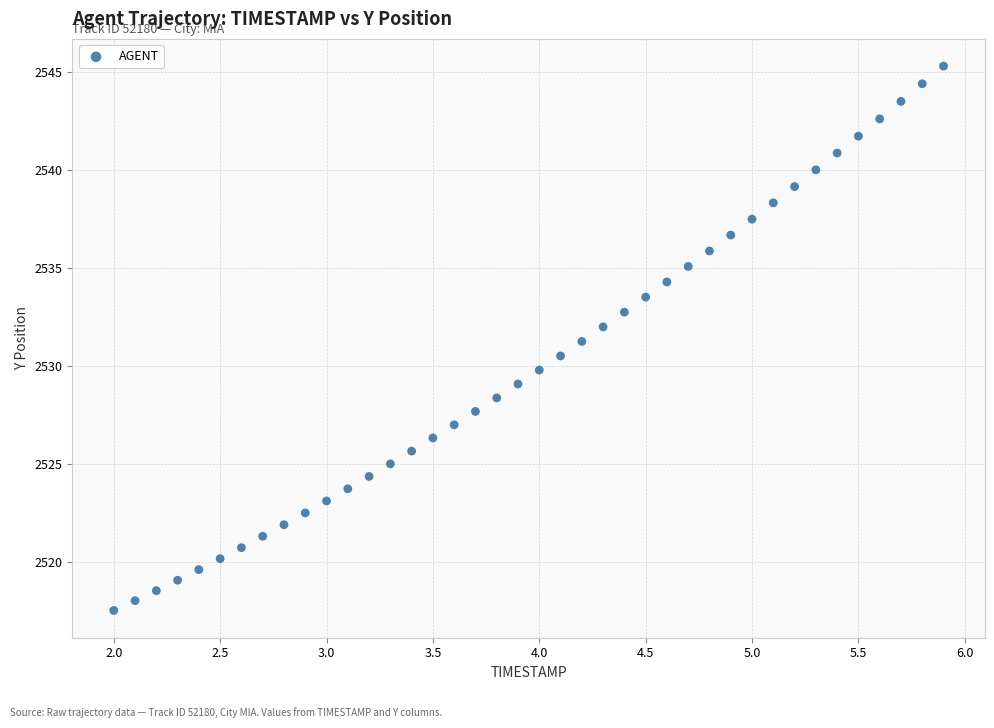

What is the range of Y values (max minus min)?

27.7